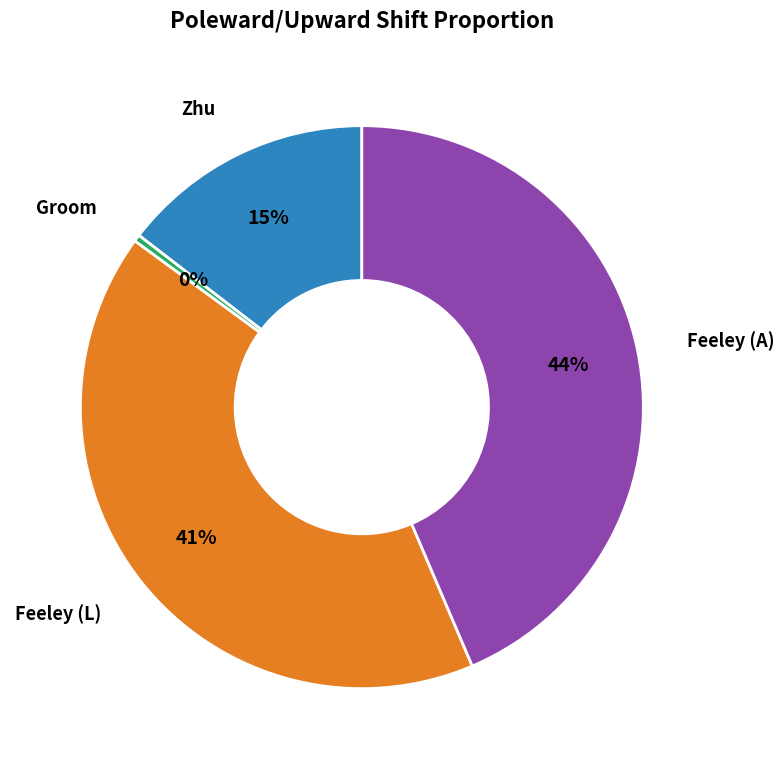

To the nearest percent, what is the average slice percentage?

25%